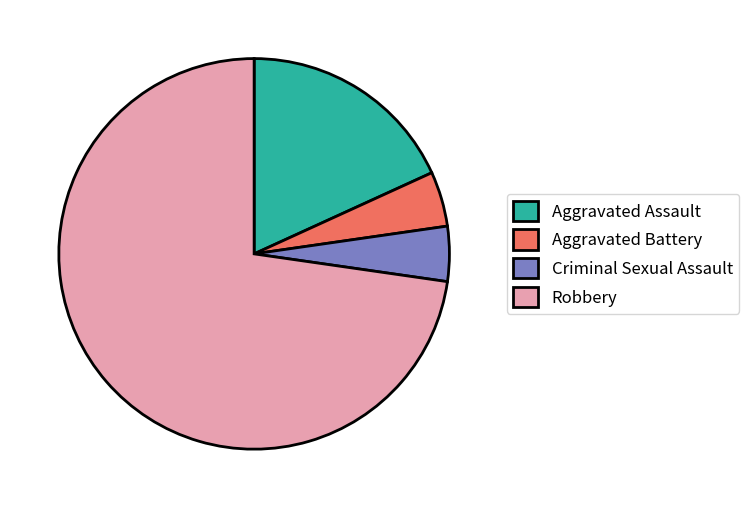

Do Aggravated Battery and Robbery together represent more than half of the pie?

Yes